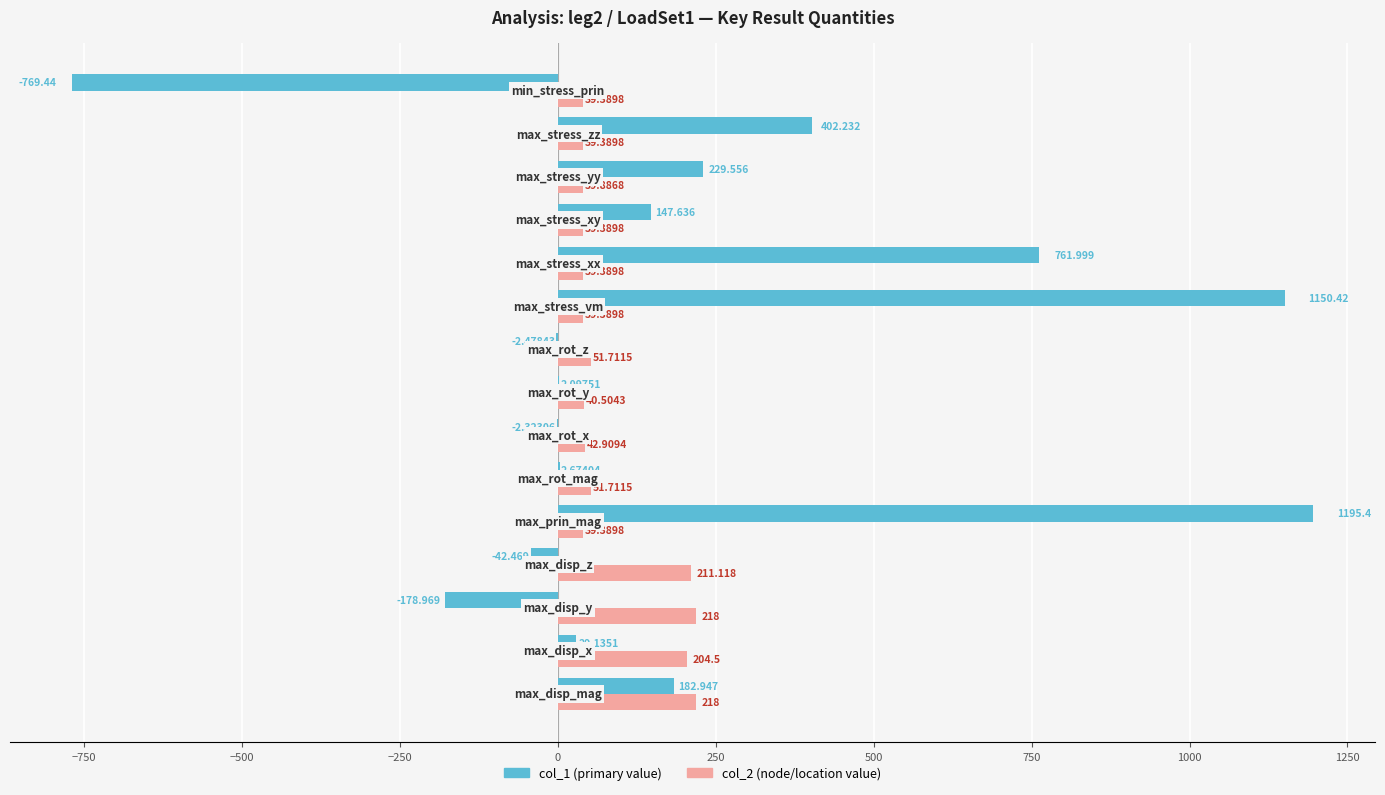

How many distinct data groups are displayed?

2